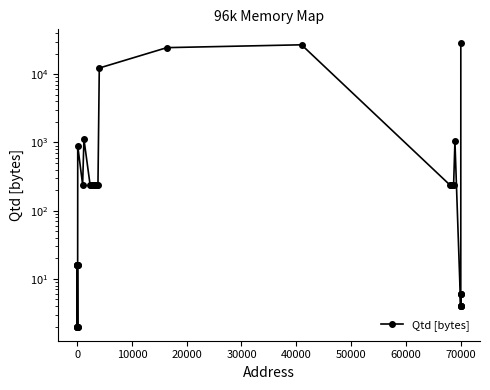

What is the maximum value shown in the chart?

28270